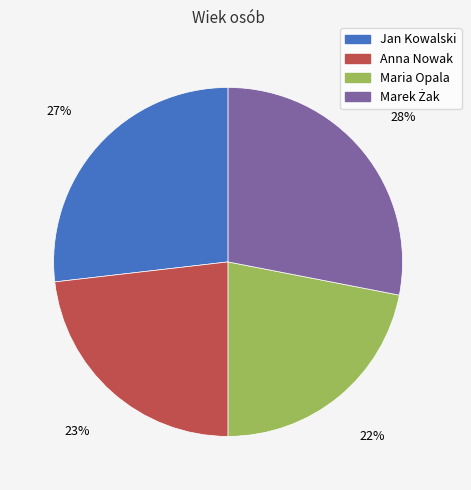

How many slices are in this pie chart?

4